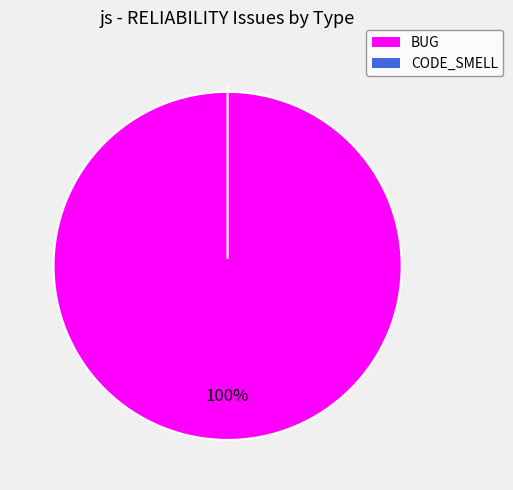

Do BUG and CODE_SMELL together represent more than half of the pie?

Yes